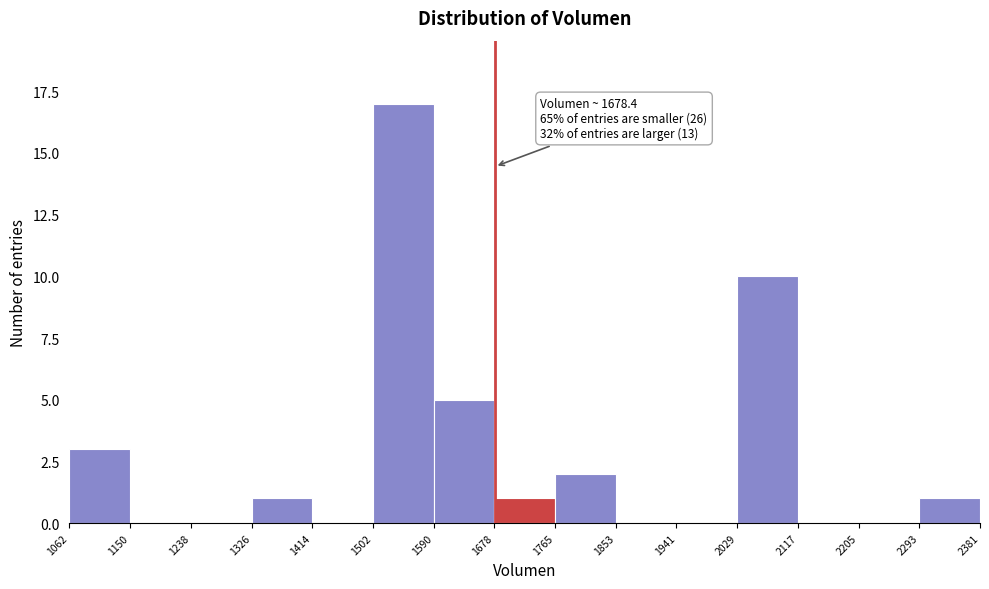

Over which range of the x-axis is the bar tallest?

1502 to 1590